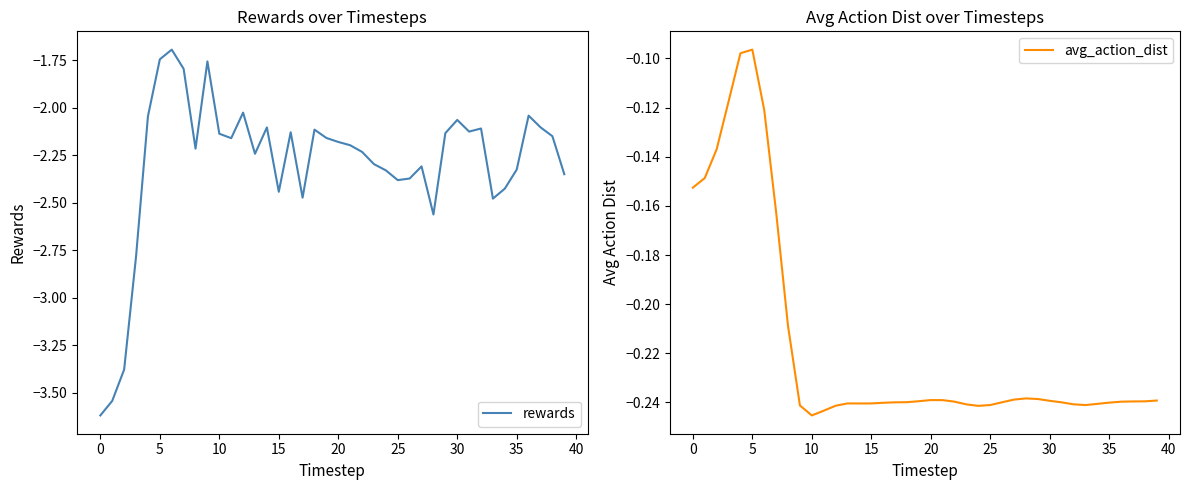

Rank the series by their maximum value, from highest to lowest.

avg_action_dist, rewards